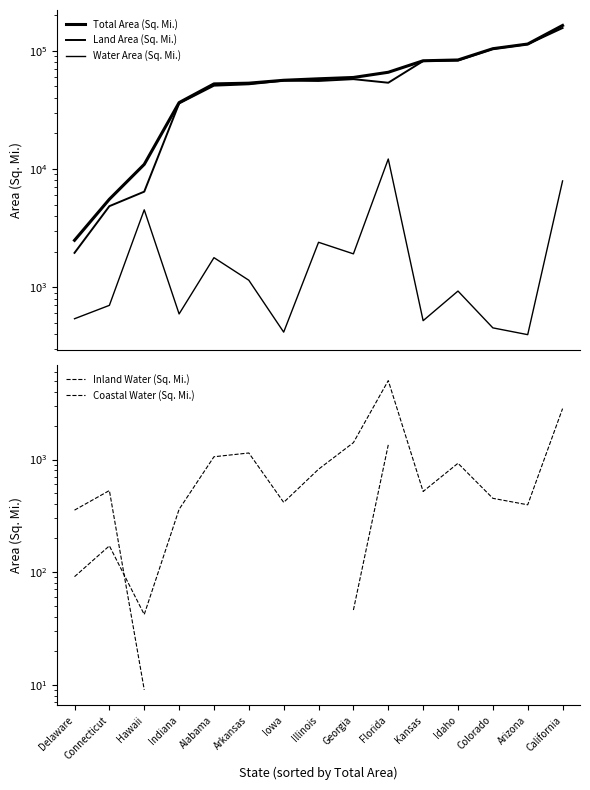

In Land Area (Sq. Mi.), how many points are lower than both neighbors (excluding endpoints)?

2